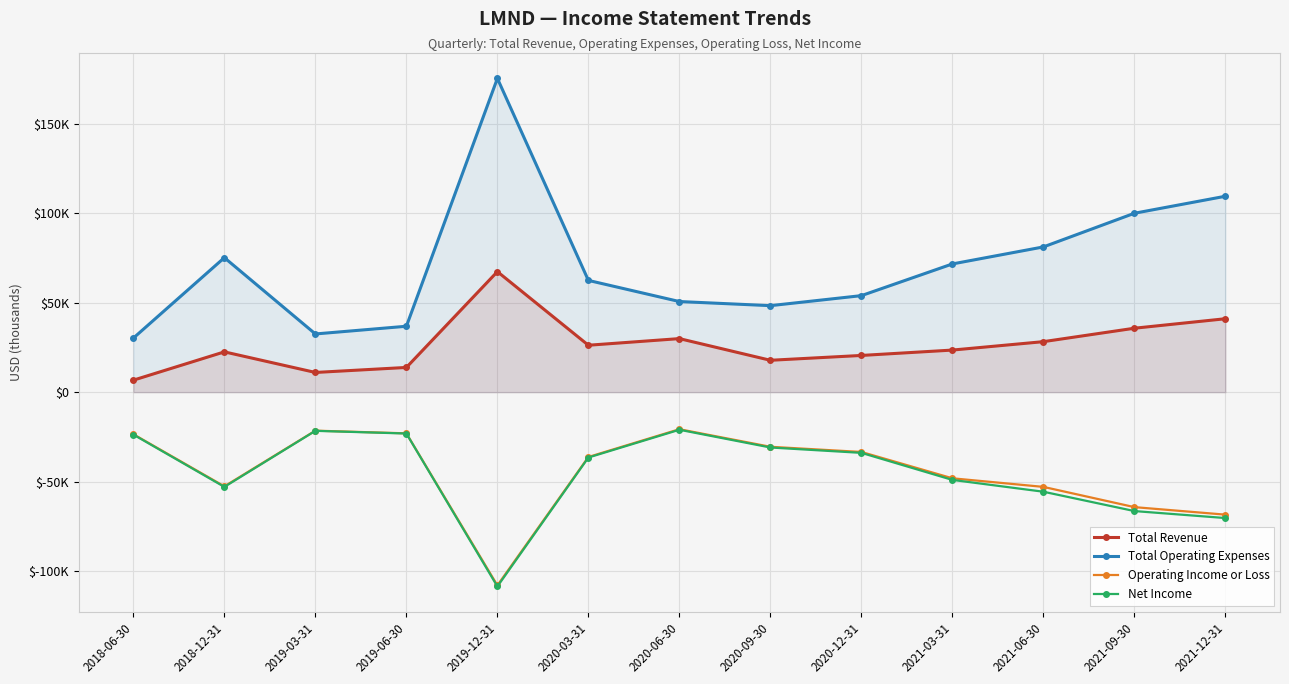

What are all the series names shown in the legend?

Total Revenue, Total Operating Expenses, Operating Income or Loss, Net Income